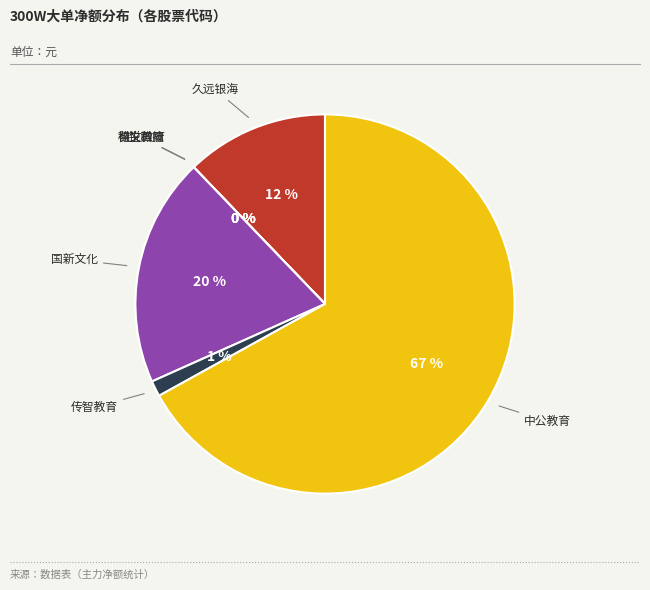

The 科锐国际 slice represents -0% of the pie. True or false?

True